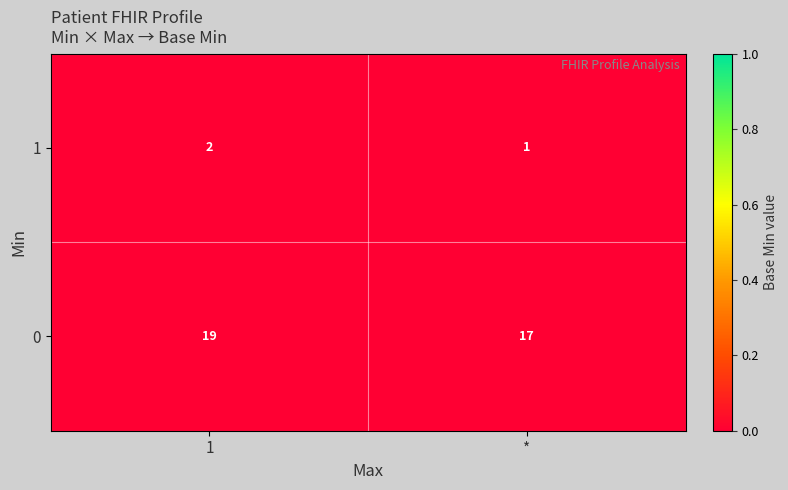

Is the value of 1 at 1 greater than the value of 0 at 1?

No